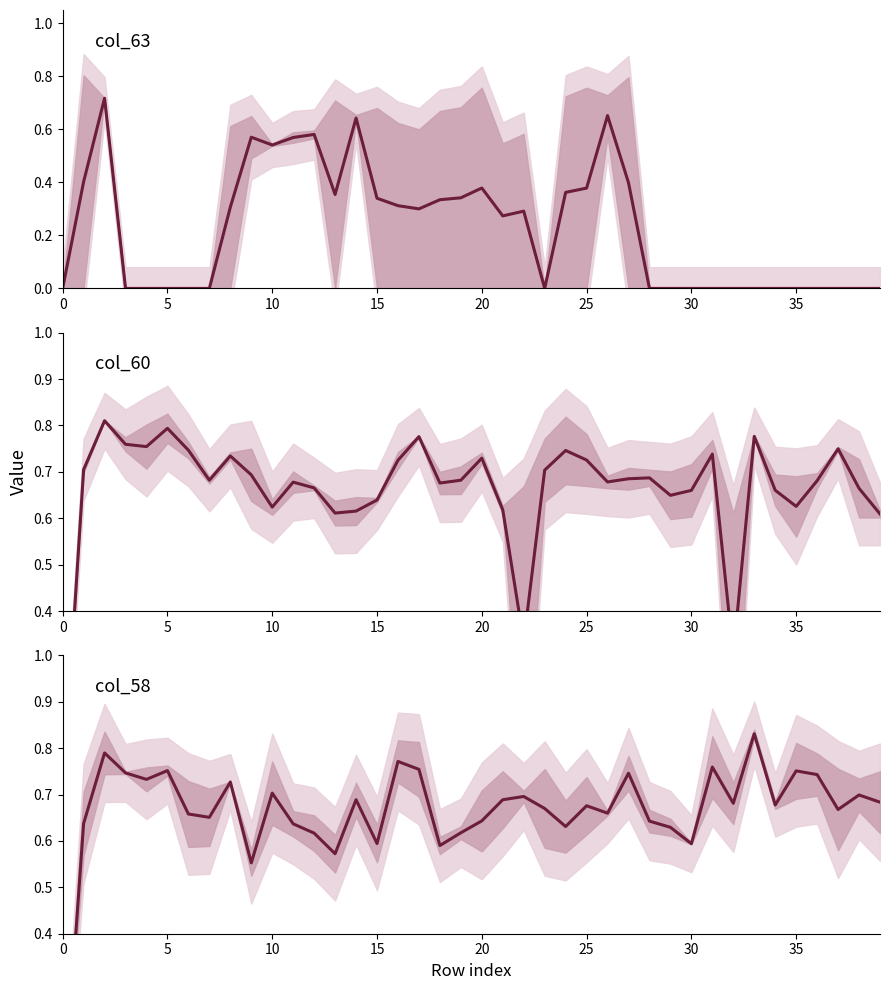

Read the col_60 / col_61 mean value at 28.

0.7